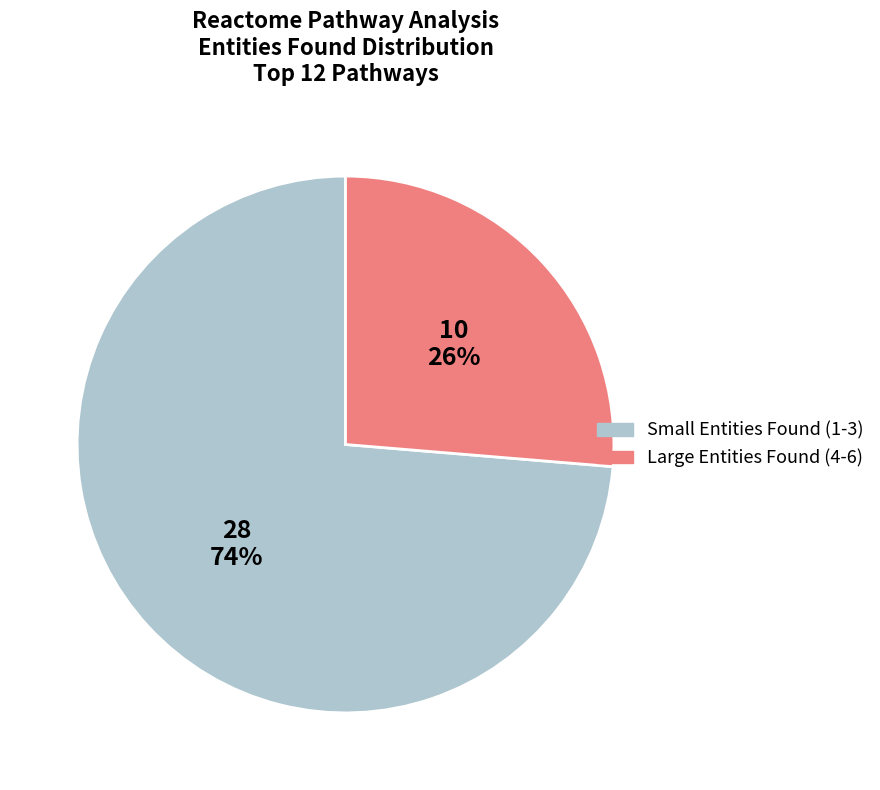

Does any single category account for the majority?

Yes